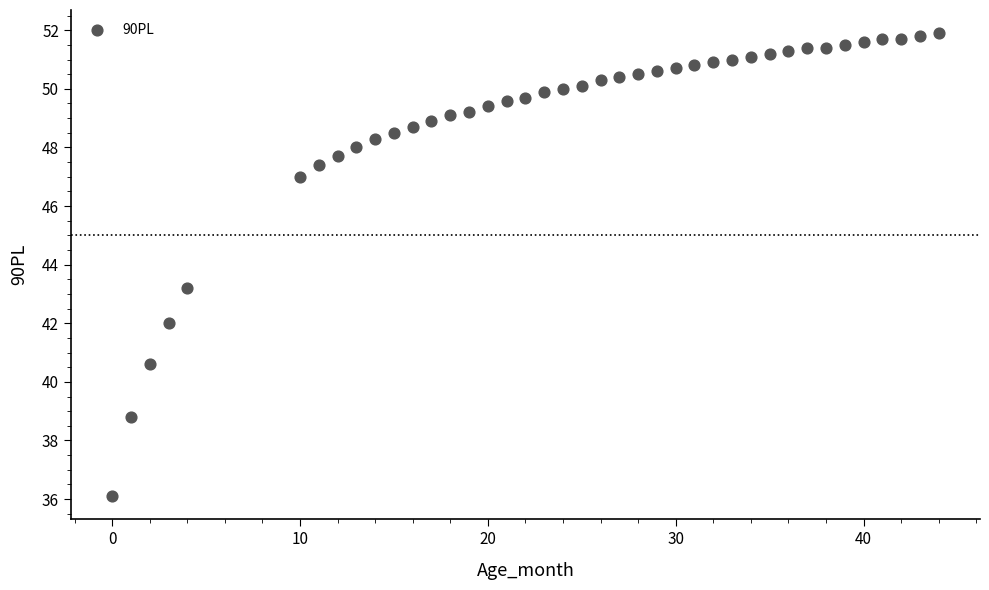

What Y value in the scatter plot is closest to 44?

43.2